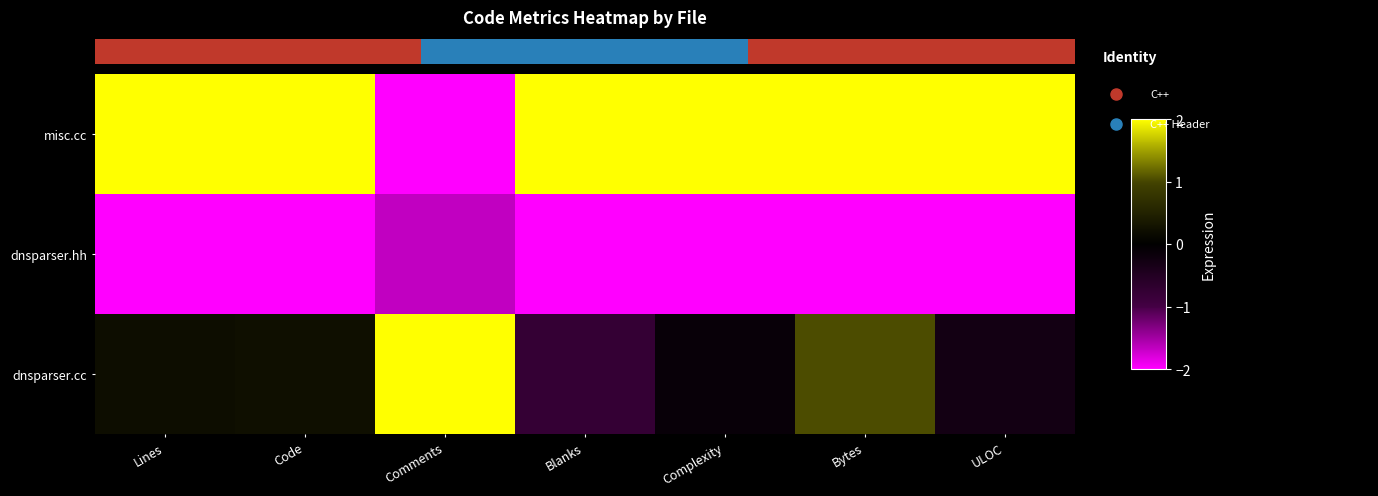

Which series has the largest total across all categories?

misc.cc